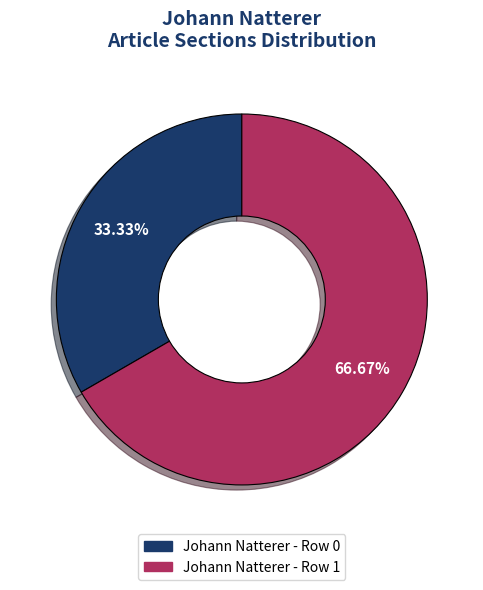

How much of the chart is everything except Johann Natterer - Row 0?

66.7%